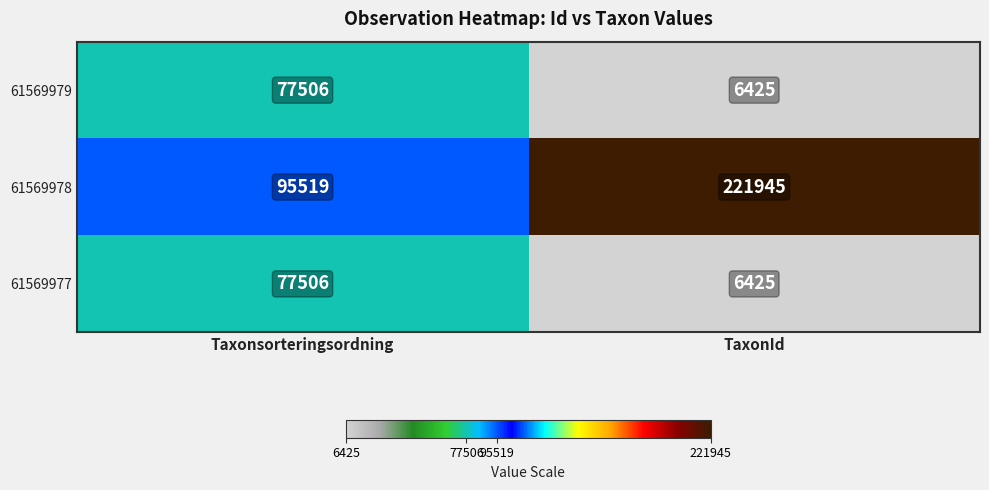

What is the difference between the maximum and minimum values in the 61569978 series?

126426